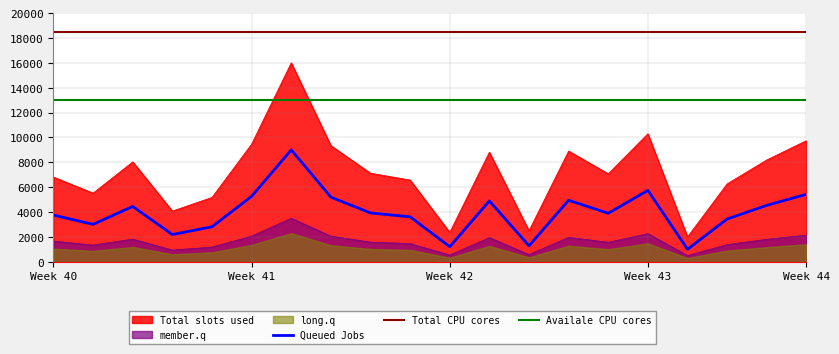

True or false: Total CPU cores and Availale CPU cores cross at least once.

False